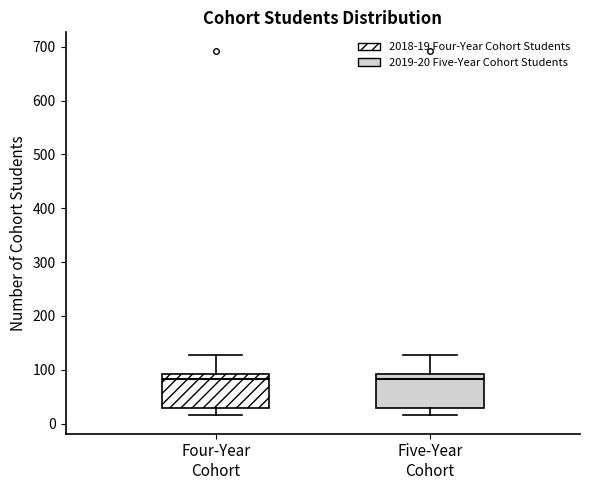

Where is the lower edge of the box for Five-Year Cohort on the y-axis? The values are not printed on the chart, so give them approximately, as read against the axis.

30